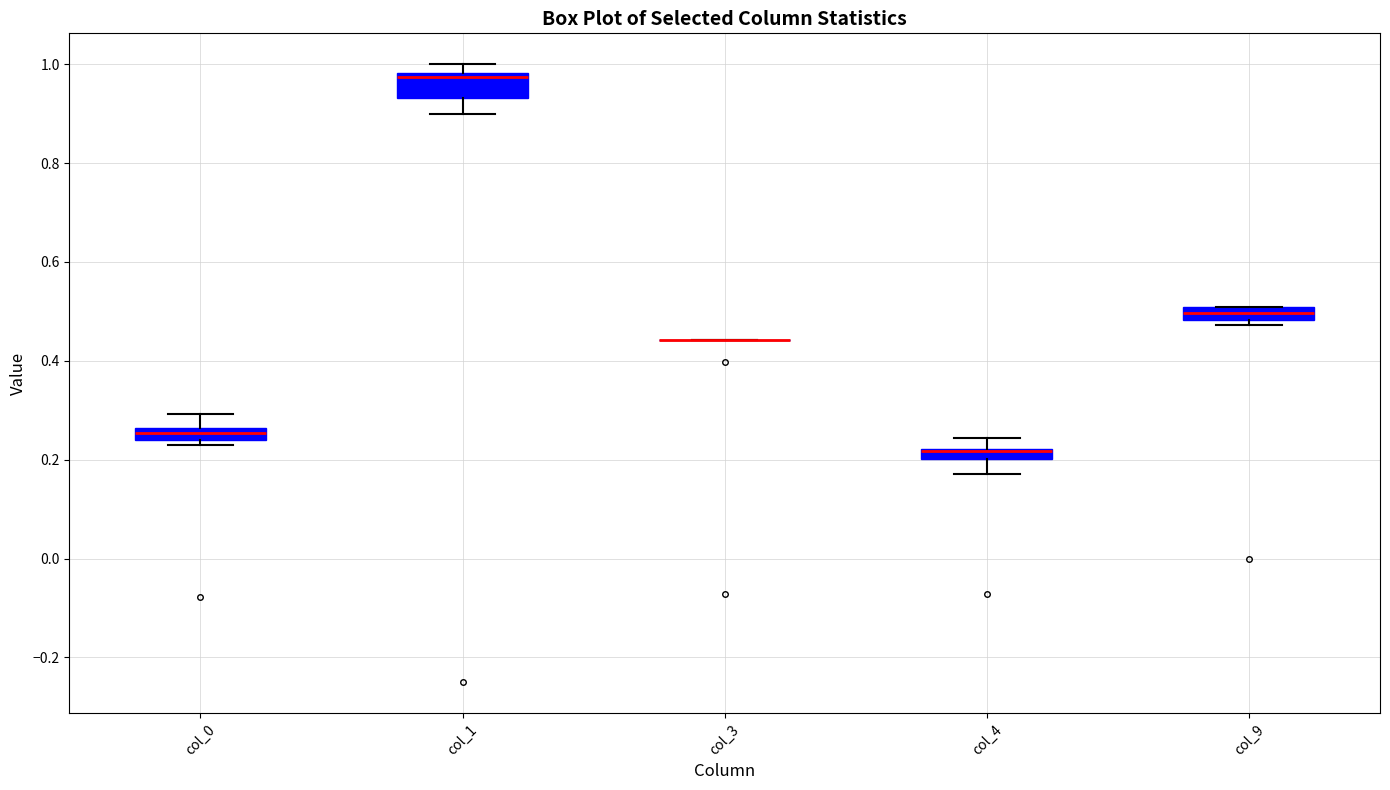

Where does the upper whisker of the box for col_0 end on the y-axis? The values are not printed on the chart, so give them approximately, as read against the axis.

0.30